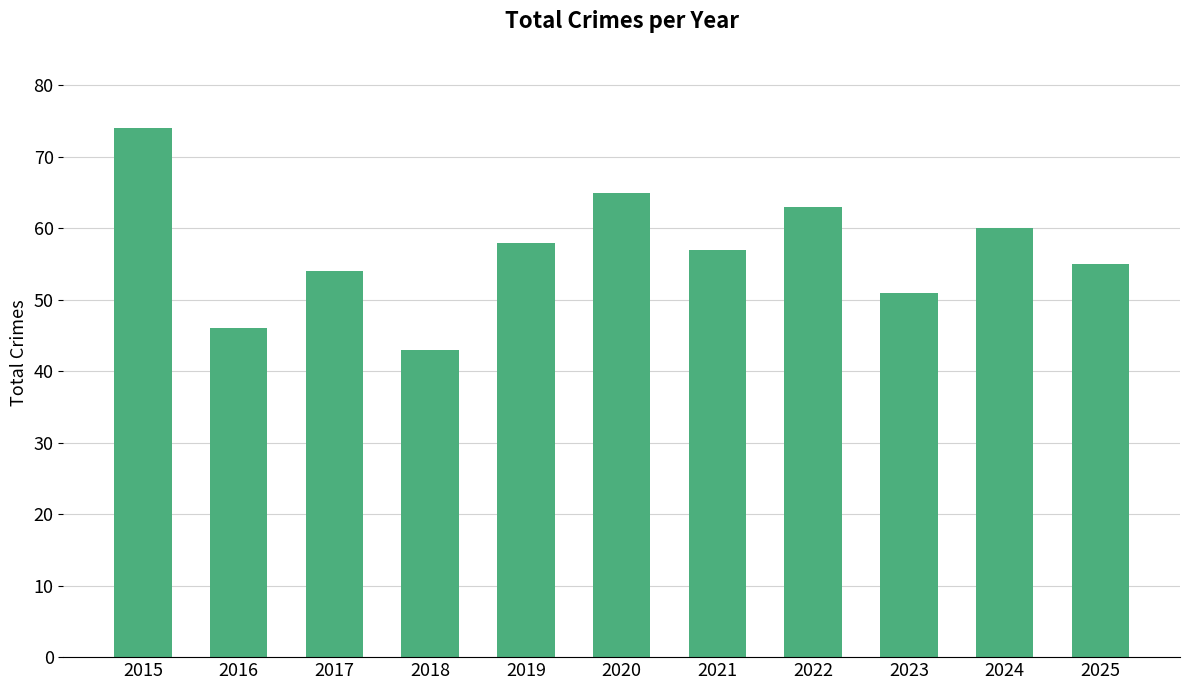

List the labels in order of value, largest first.

2015, 2020, 2022, 2024, 2019, 2021, 2025, 2017, 2023, 2016, 2018